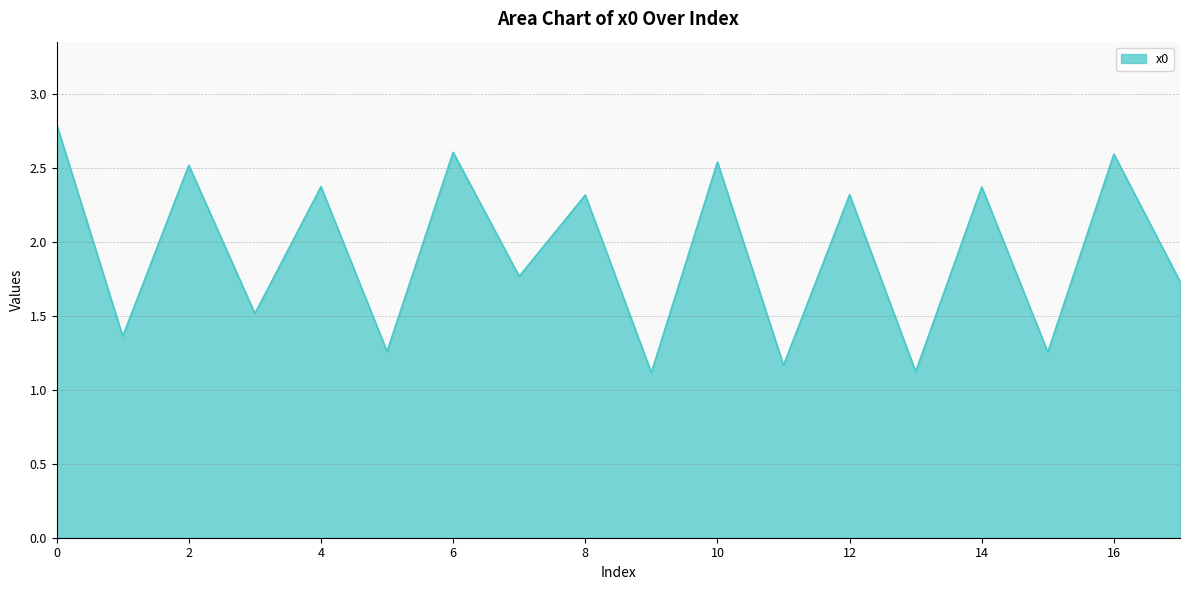

Does the chart display data point markers on the line(s)?

No